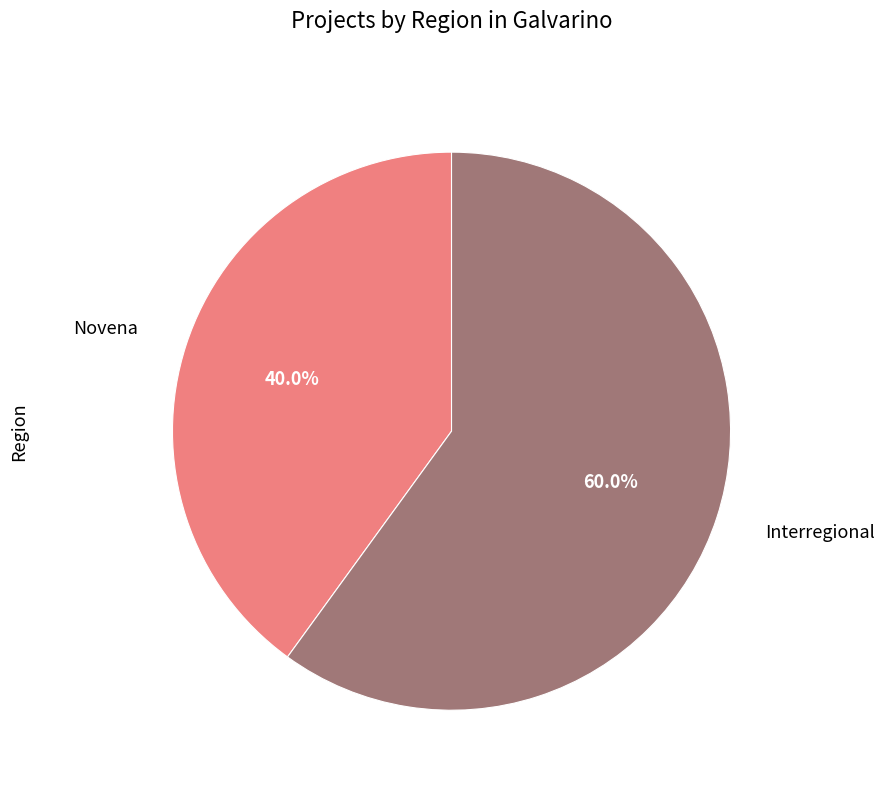

Rank the categories by value from highest to lowest.

Interregional, Novena